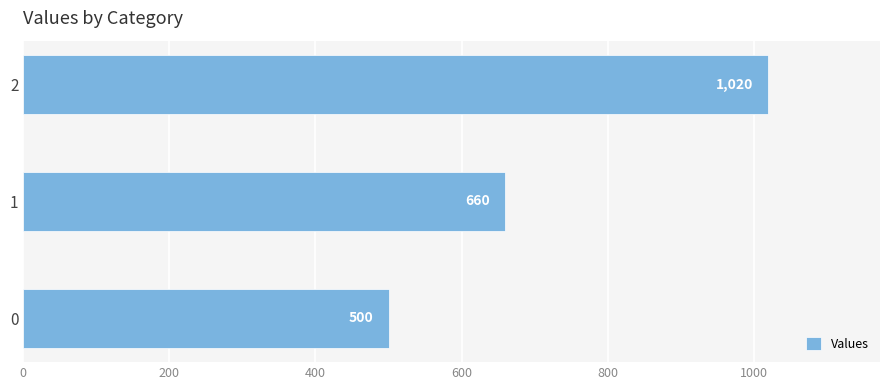

Is it true that the value at 0 is 823?

False